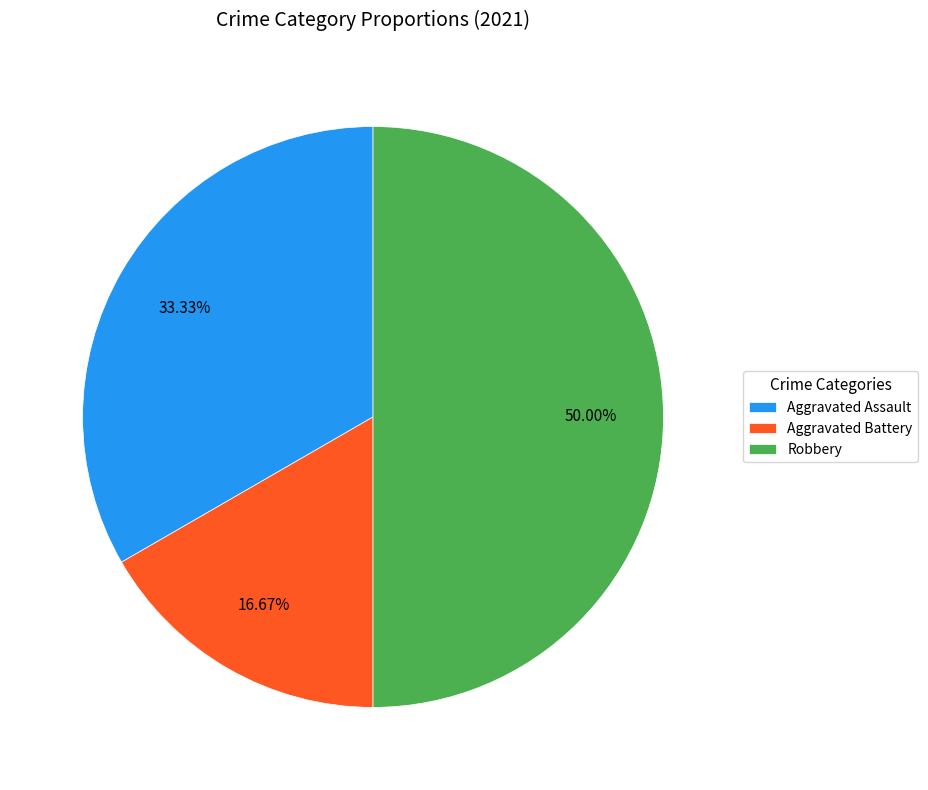

Which has a higher value, Aggravated Battery or Robbery?

Robbery